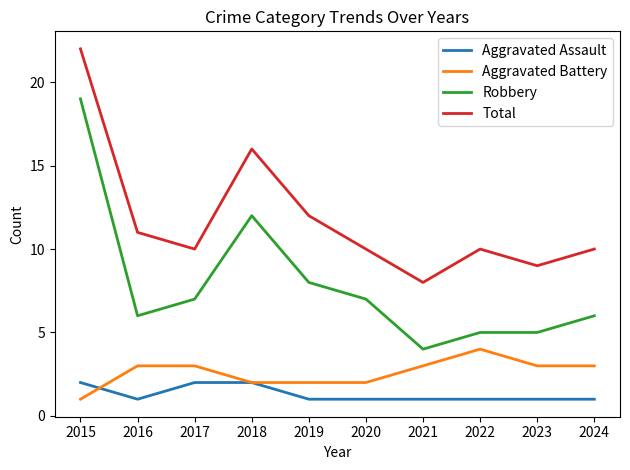

Reading left to right, what are all the values shown in this chart?

Aggravated Assault: 2015=2	2016=1	2017=2	2018=2	2019=1	2020=1	2021=1	2022=1	2023=1	2024=1
Aggravated Battery: 2015=1	2016=3	2017=3	2018=2	2019=2	2020=2	2021=3	2022=4	2023=3	2024=3
Robbery: 2015=19	2016=6	2017=7	2018=12	2019=8	2020=7	2021=4	2022=5	2023=5	2024=6
Total: 2015=22	2016=11	2017=10	2018=16	2019=12	2020=10	2021=8	2022=10	2023=9	2024=10